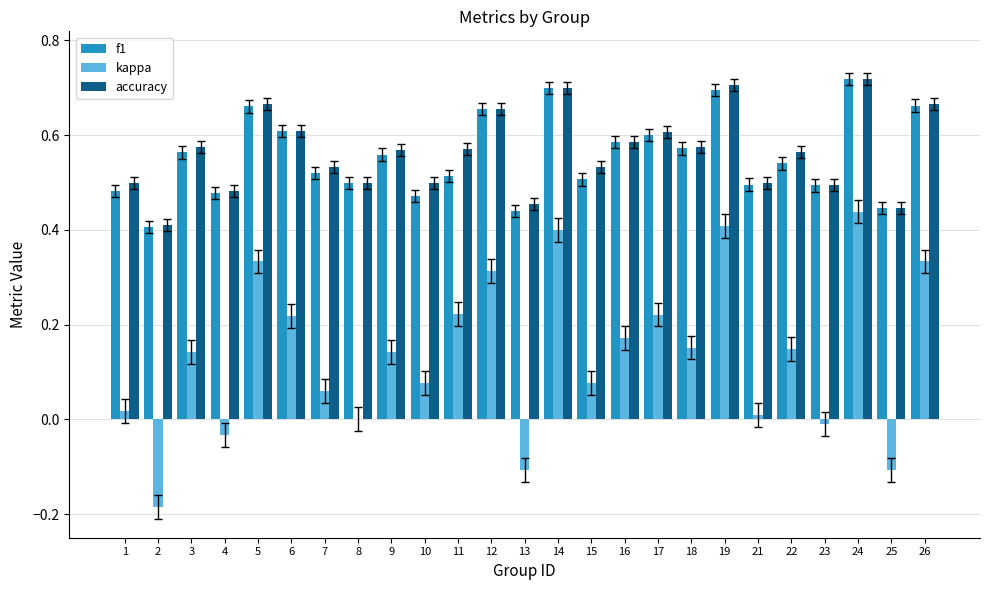

How many f1 values are between 0 and 1?

25